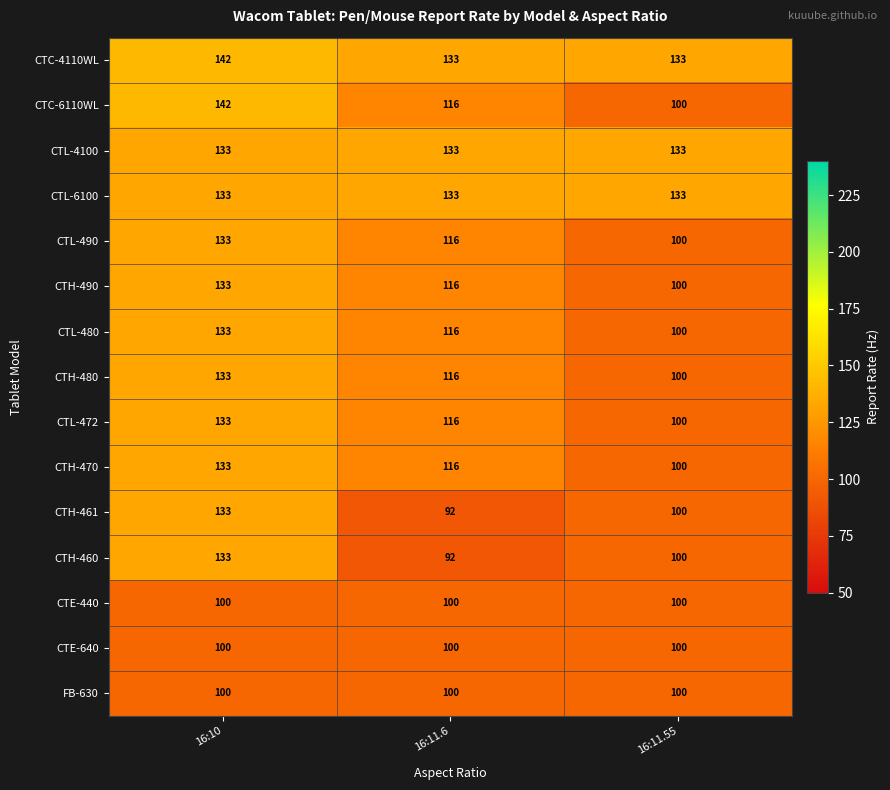

List the labels in order of CTL-480 value, largest first.

16:10, 16:11.6, 16:11.55